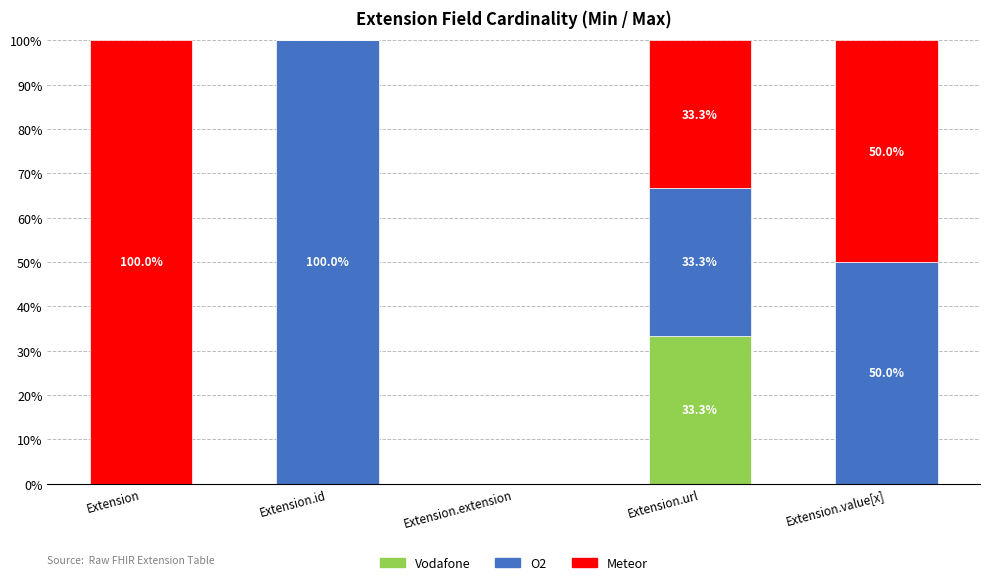

Are the bars horizontal?

No